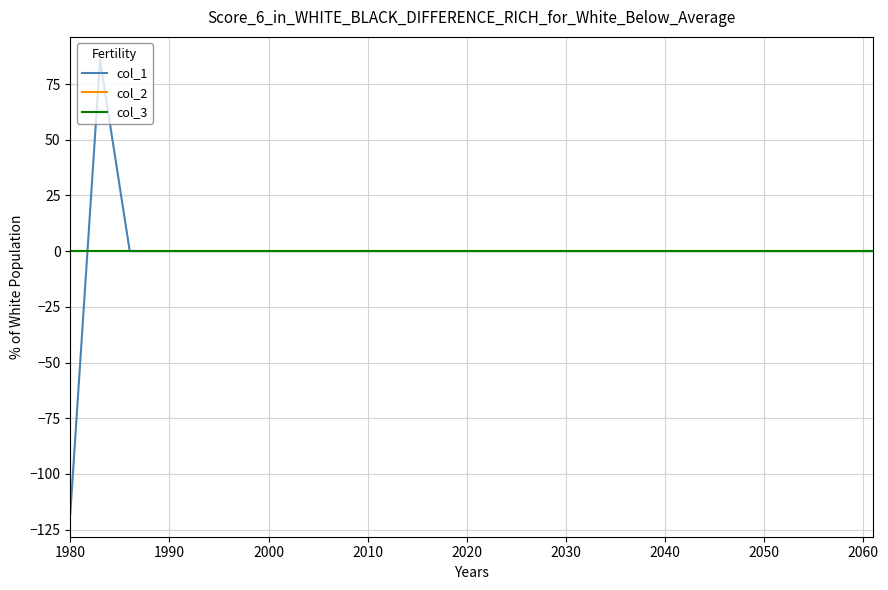

How many series are shown in this chart?

3